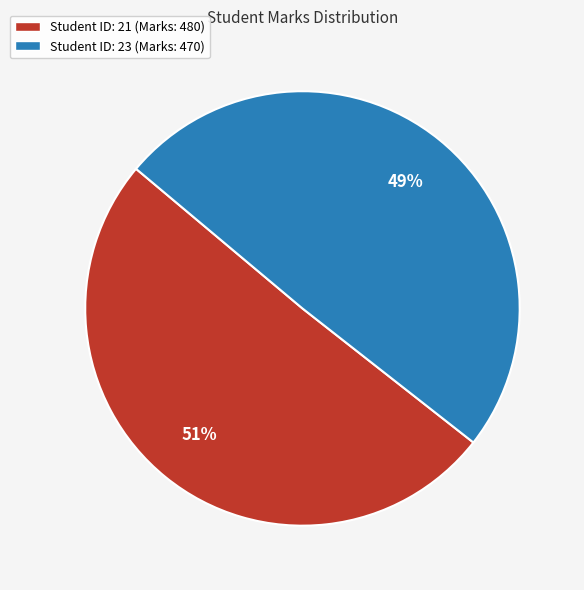

Rank the categories by value from highest to lowest.

Student ID: 21 (Marks: 480), Student ID: 23 (Marks: 470)